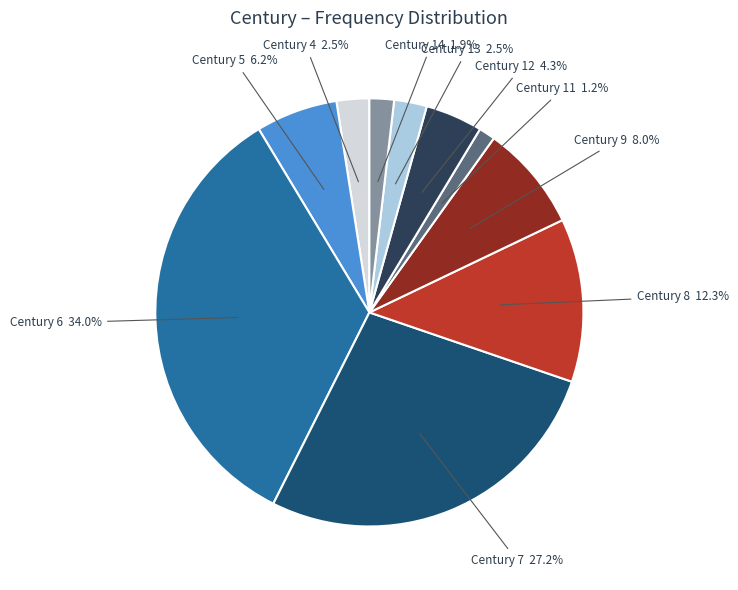

Does any single category account for the majority?

No